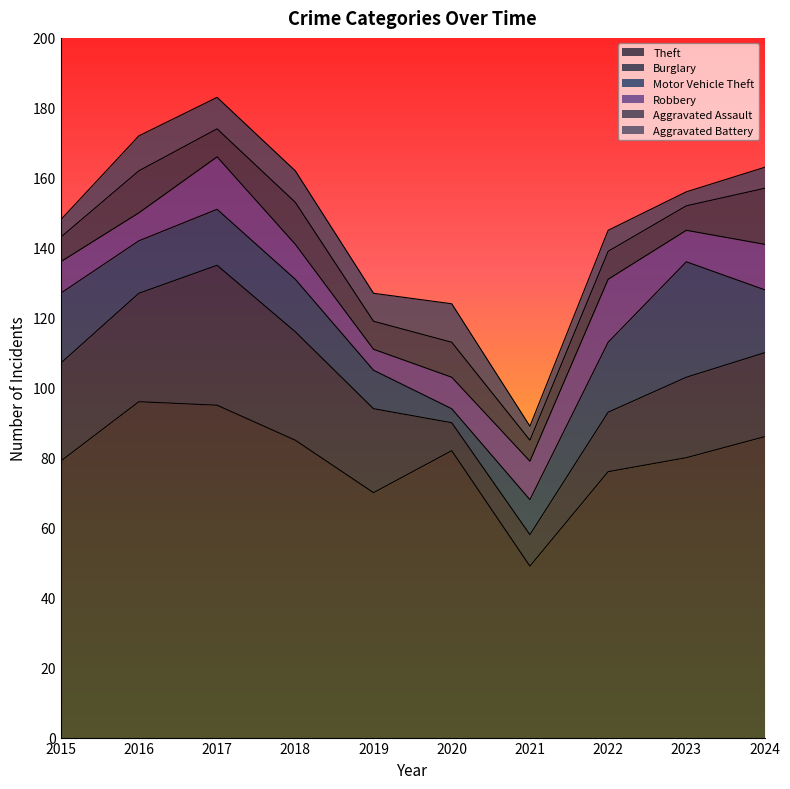

Which category has the lowest value across all series?

2020